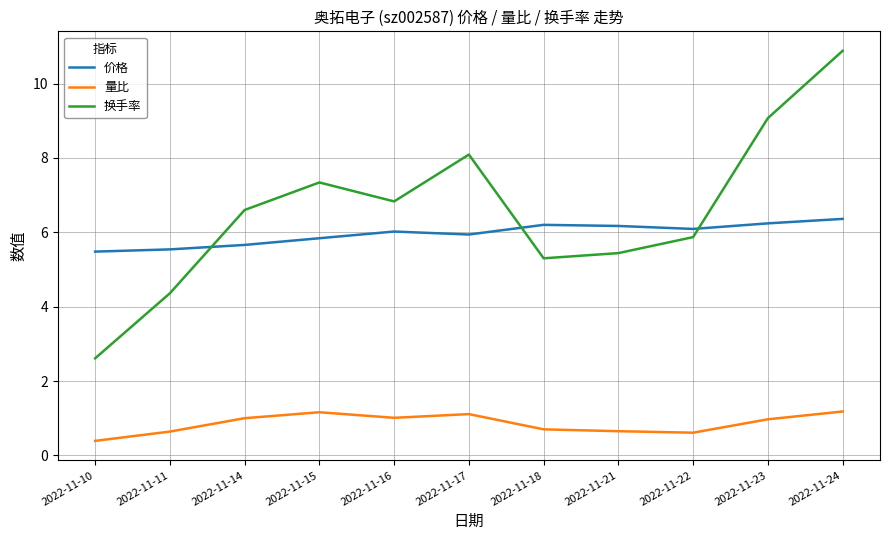

True or false: 价格 has more than 0 points higher than both neighbors.

True